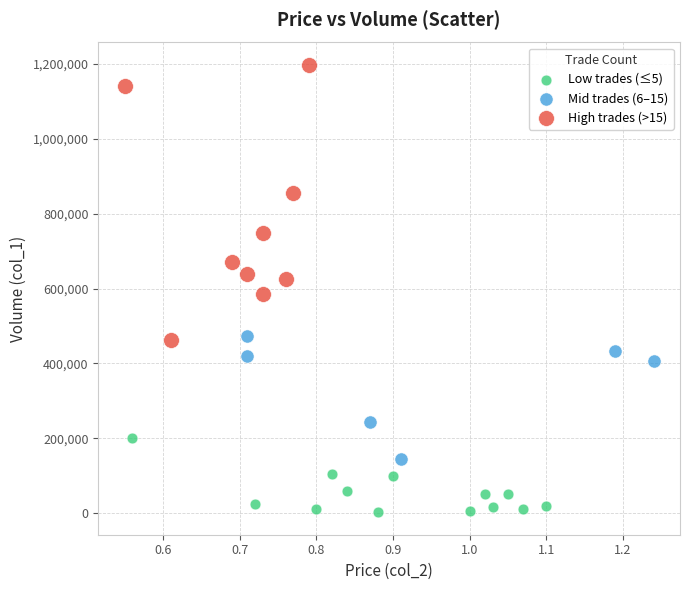

Which series contains the lowest Y value?

Low trades (≤5)